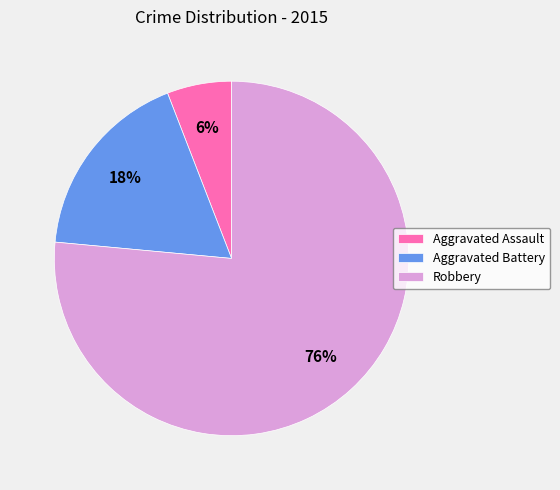

To the nearest percent, what is the average slice percentage?

33%